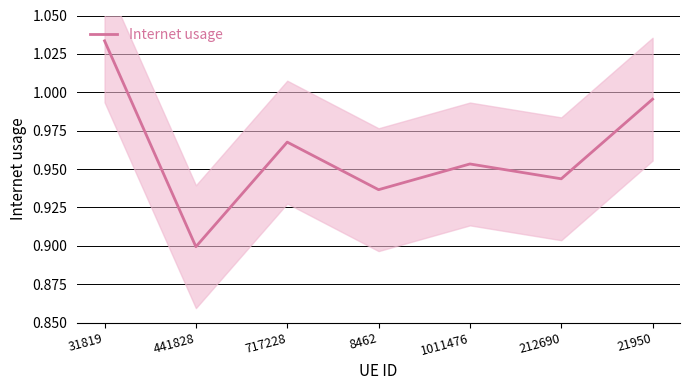

List the labels in order of value, smallest first.

441828, 8462, 212690, 1011476, 717228, 21950, 31819